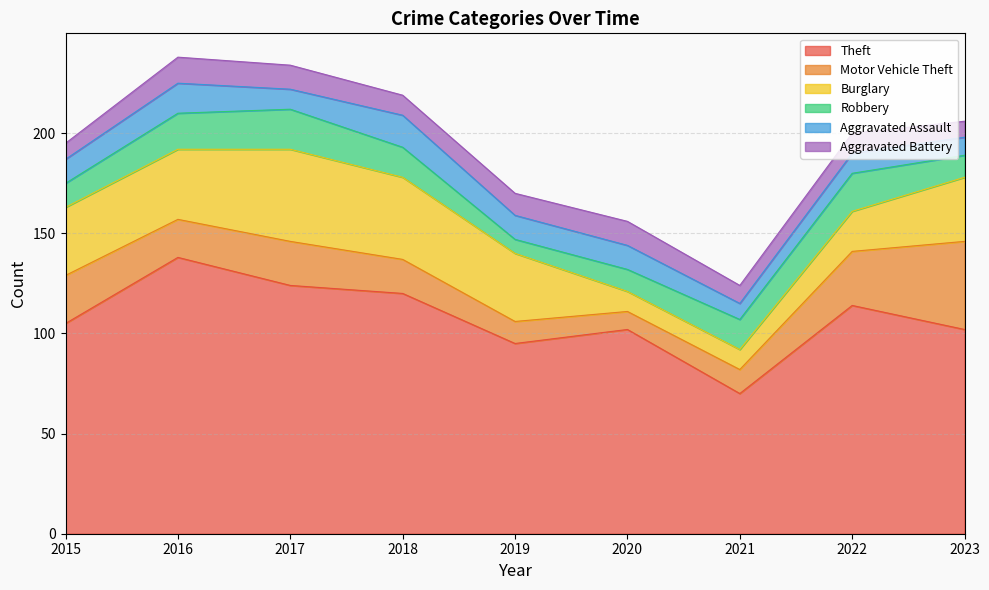

At which label does Aggravated Assault first exceed 12?

2016